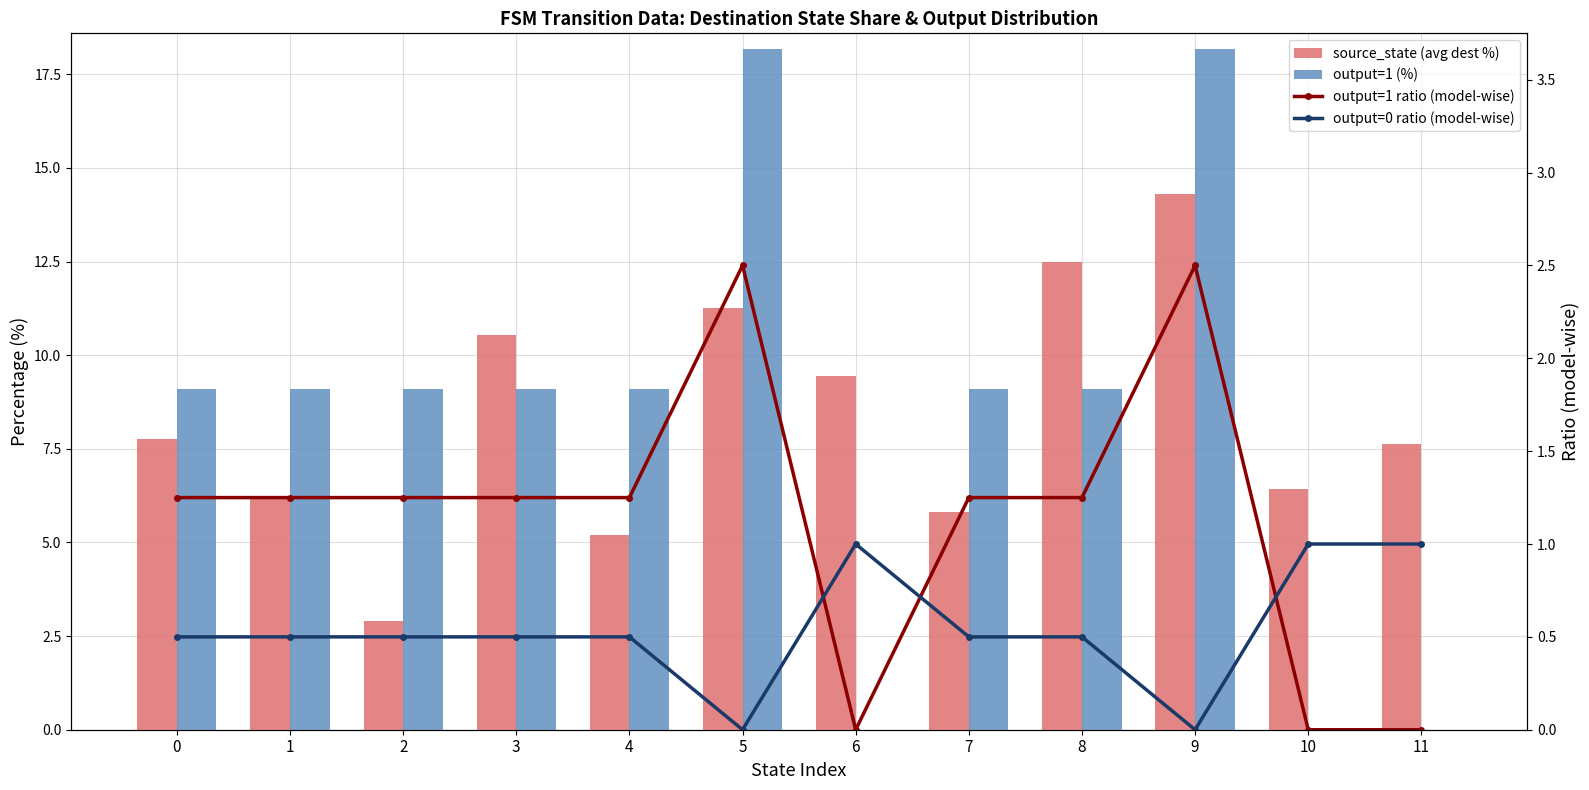

Reading left to right, transcribe all the data shown in this chart.

source_state (avg dest %): 0=7.8	1=6.2	2=2.9	3=10.5	4=5.2	5=11.3	6=9.5	7=5.8	8=12.5	9=14.3	10=6.4	11=7.6
output=1 (%): 0=9.1	1=9.1	2=9.1	3=9.1	4=9.1	5=18.2	6=0.0	7=9.1	8=9.1	9=18.2	10=0.0	11=0.0
output=1 ratio (model-wise): 0=1.2	1=1.2	2=1.2	3=1.2	4=1.2	5=2.5	6=0.0	7=1.2	8=1.2	9=2.5	10=0.0	11=0.0
output=0 ratio (model-wise): 0=0.5	1=0.5	2=0.5	3=0.5	4=0.5	5=0.0	6=1.0	7=0.5	8=0.5	9=0.0	10=1.0	11=1.0